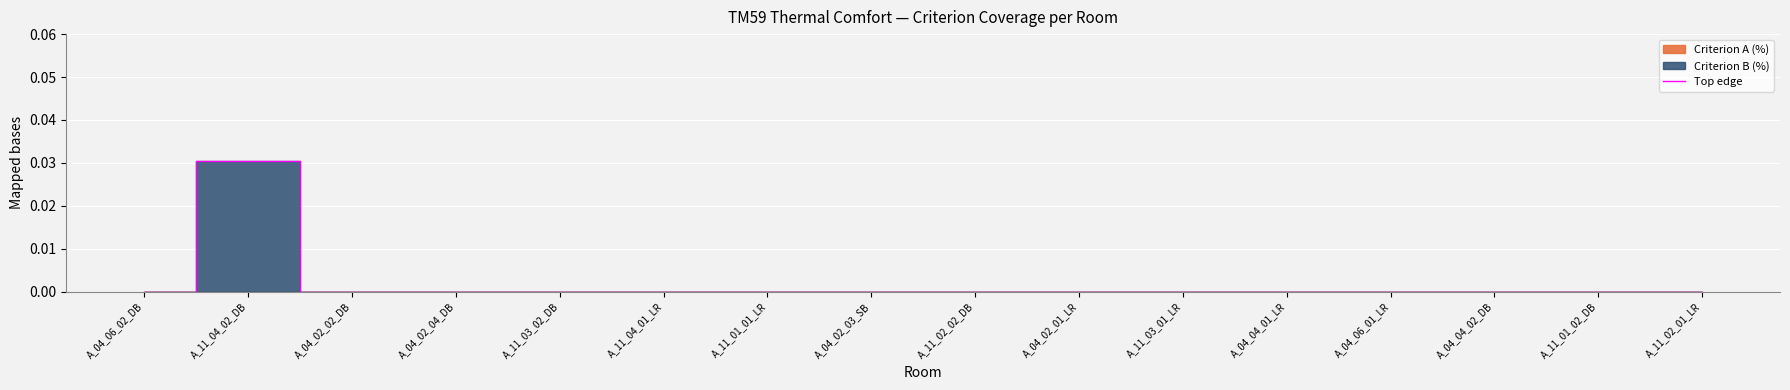

Between A_04_02_02_DB and A_11_03_02_DB, which is larger?

A_04_02_02_DB